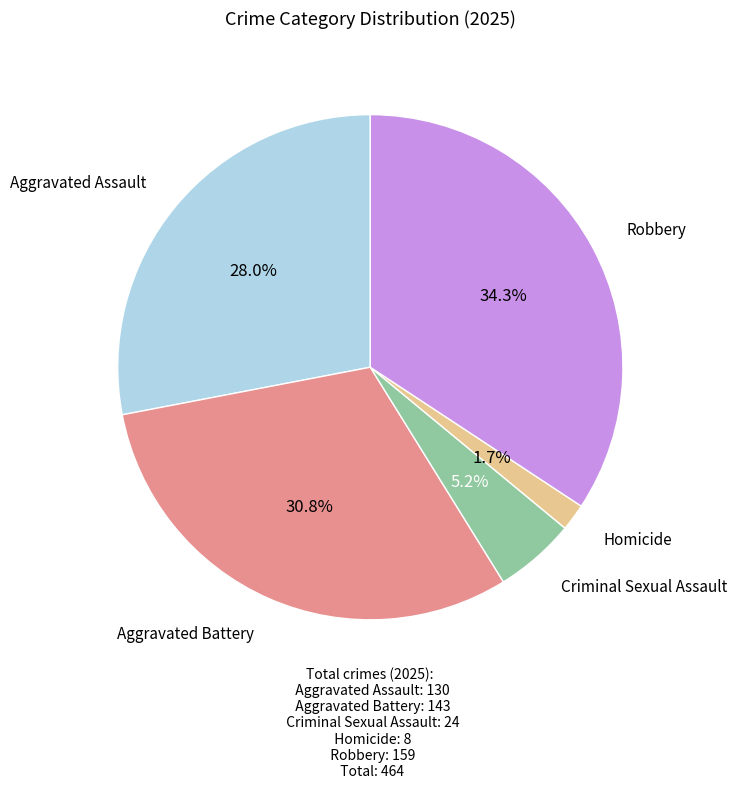

How many segments does this pie chart have?

5